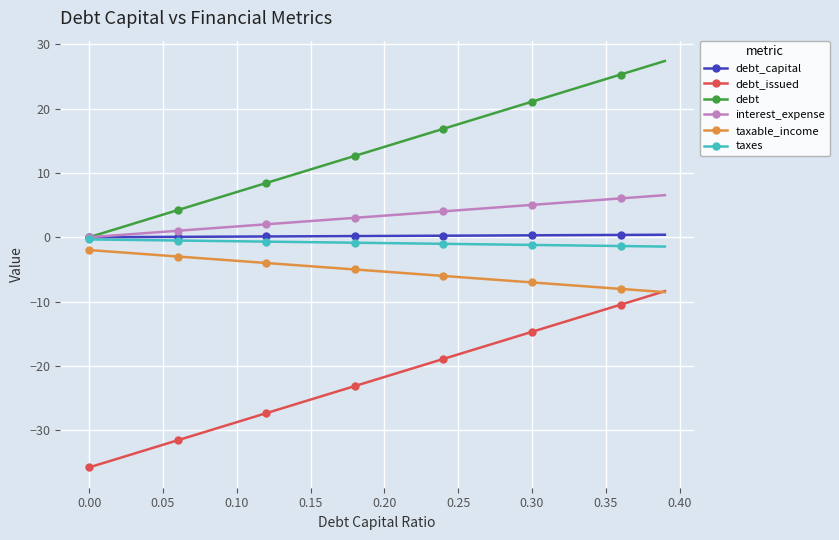

What is the value of the debt point at the 16th from the left?

10.5